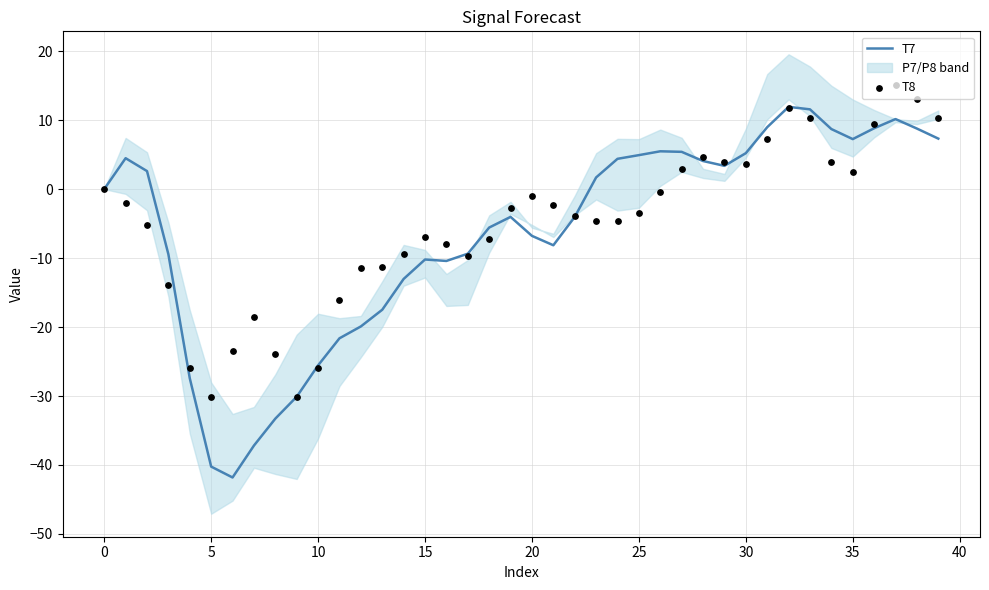

Which series reaches the minimum Y coordinate?

T7